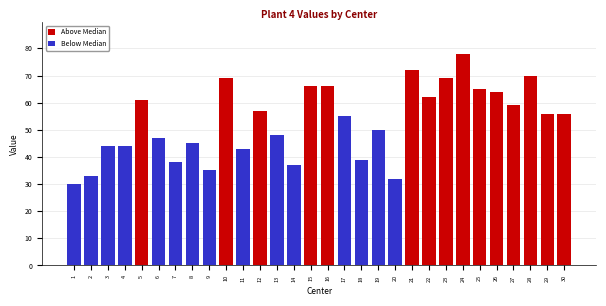

Reading left to right, list all the values displayed in this chart.

30	33	44	44	61	47	38	45	35	69	43	57	48	37	66	66	55	39	50	32	72	62	69	78	65	64	59	70	56	56